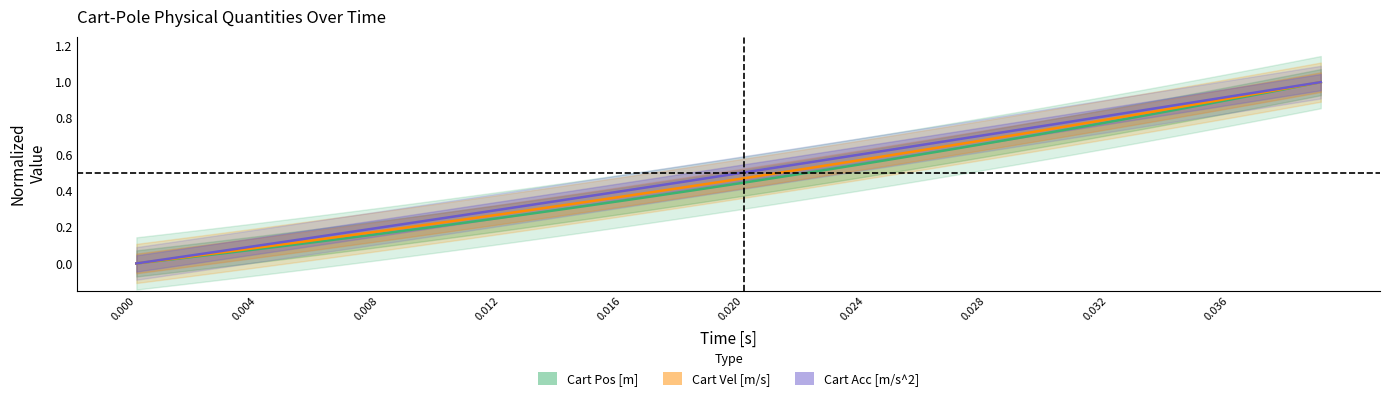

The value of Cart Pos [m] at 37 is 1.6. True or false?

False